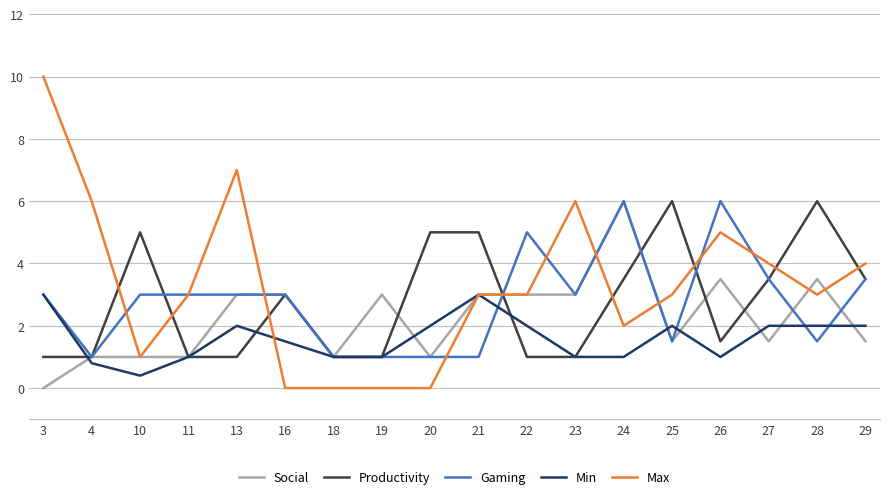

Count the number of data series in this chart.

5